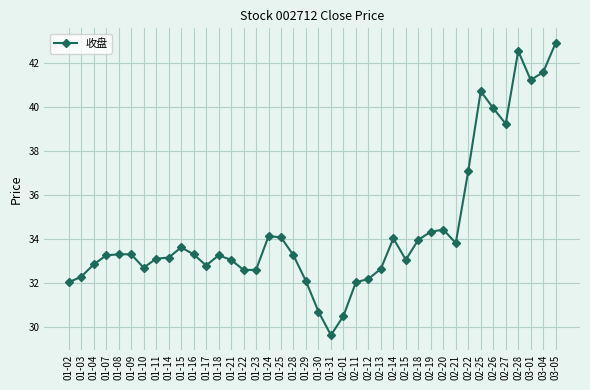

Read the value at 02-22.

37.1